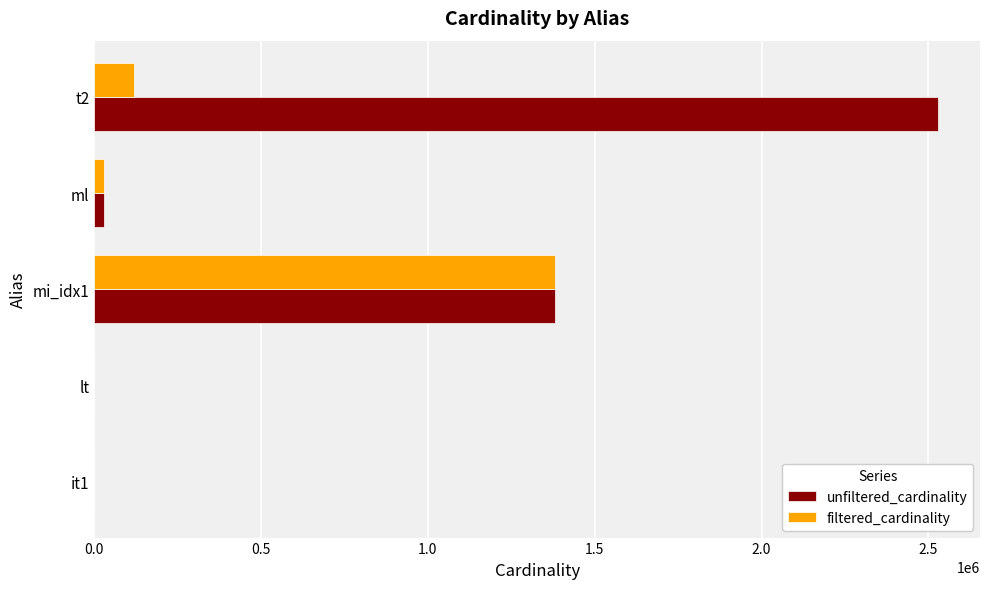

Is the value of unfiltered_cardinality at t2 greater than the value of filtered_cardinality at ml?

Yes